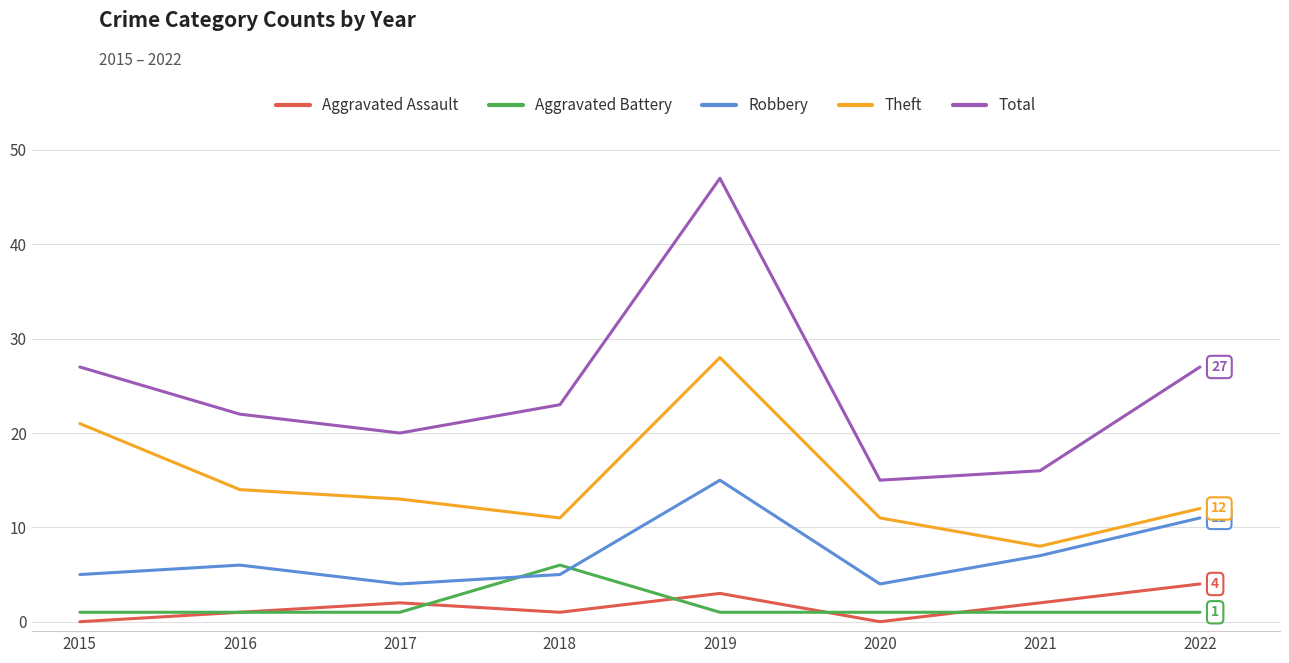

How many distinct data groups are displayed?

5